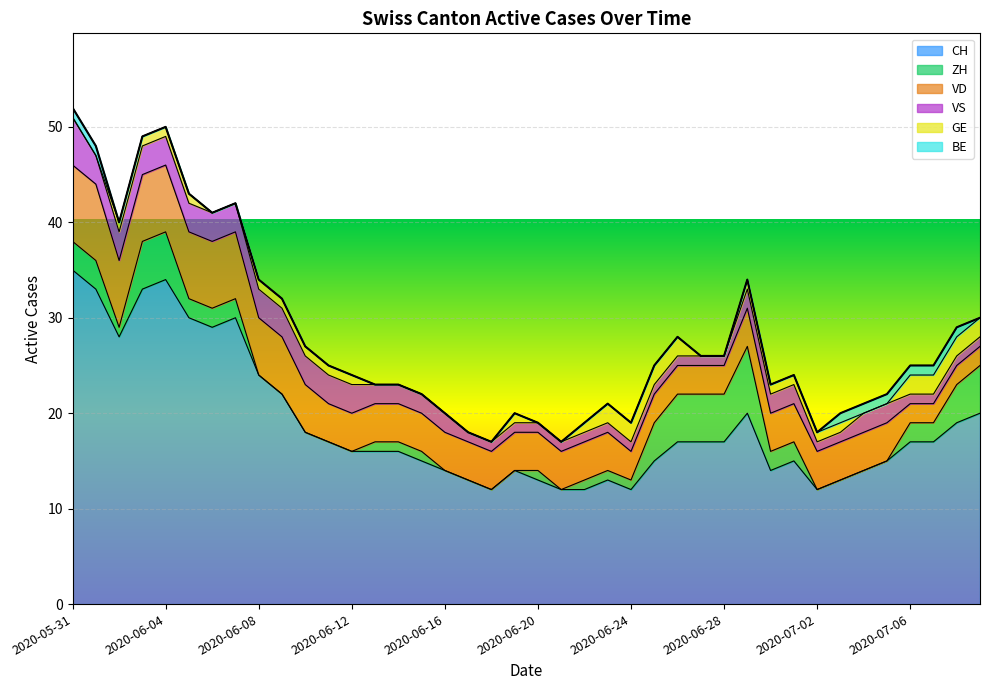

True or false: VS has a value of 2 at 2020-06-15.

True